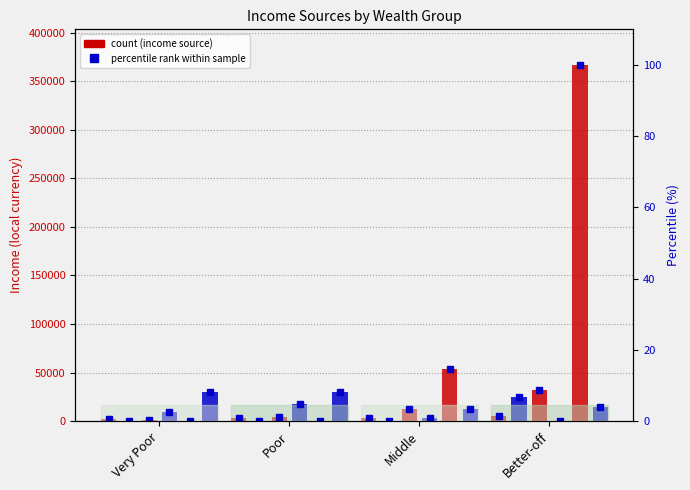

What is the maximum value shown in the chart?

366616.5